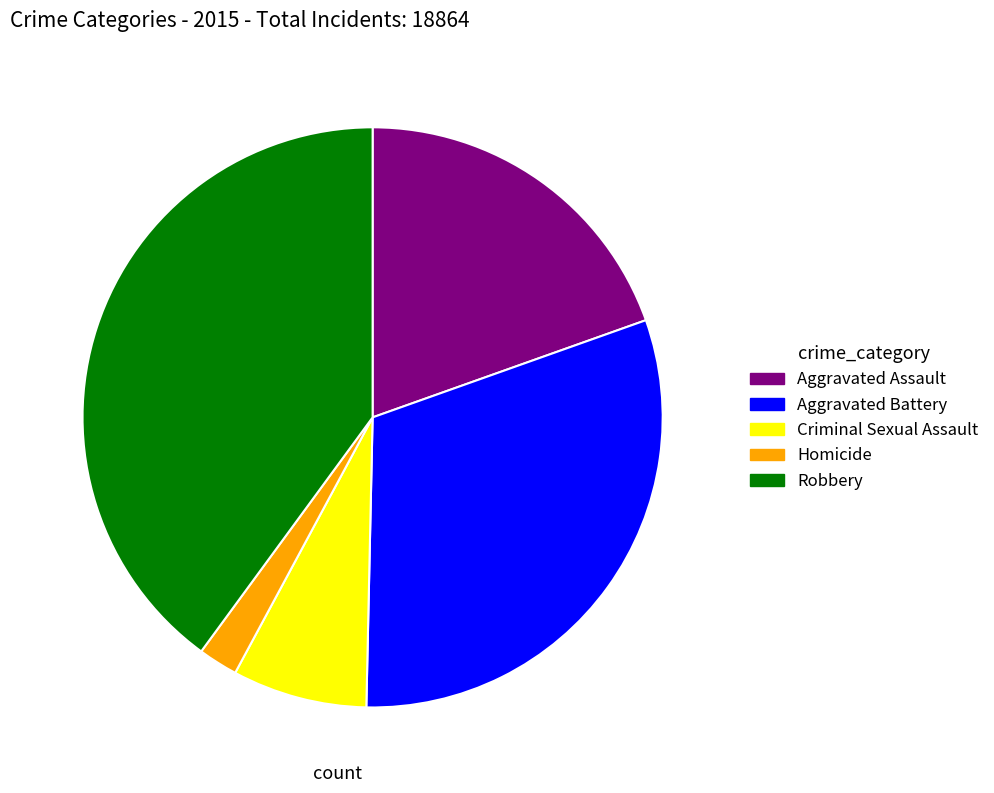

The Robbery slice represents 35% of the pie. True or false?

False